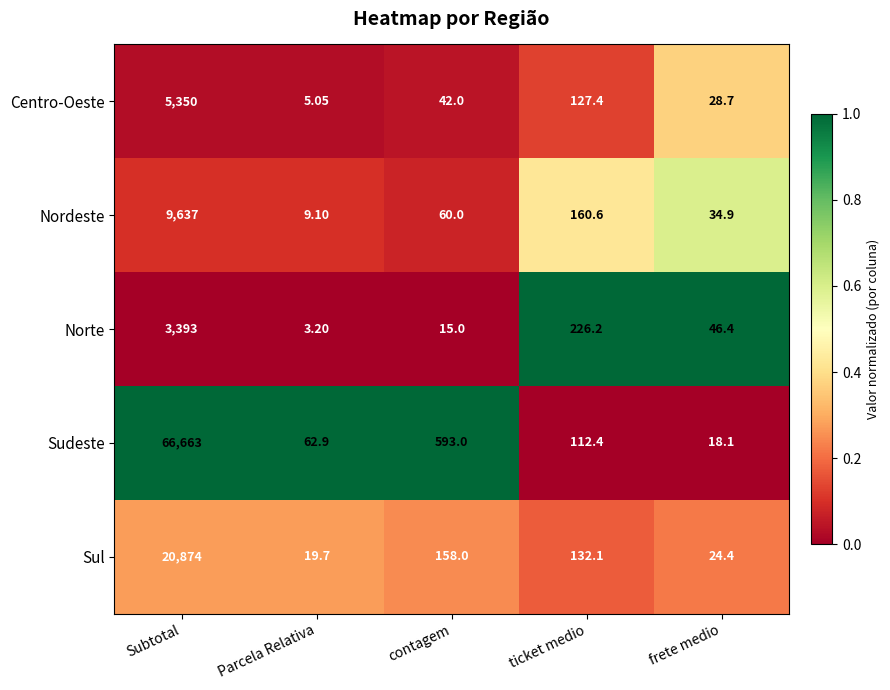

Which series has the largest total across all categories?

Sudeste